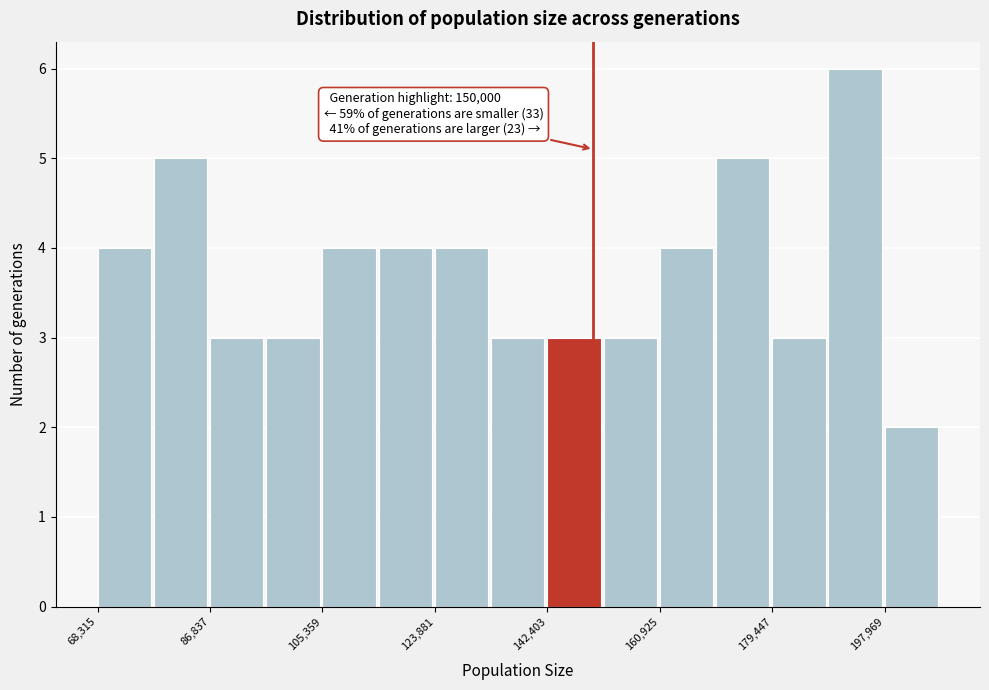

Over which range of the x-axis is the bar tallest?

188000 to 198000